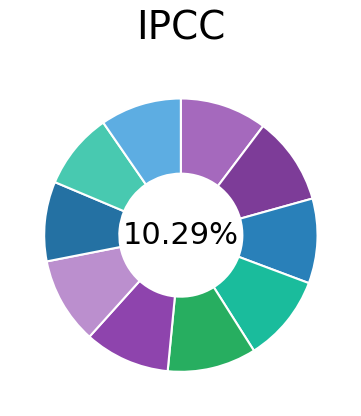

Which slice is the largest?

4